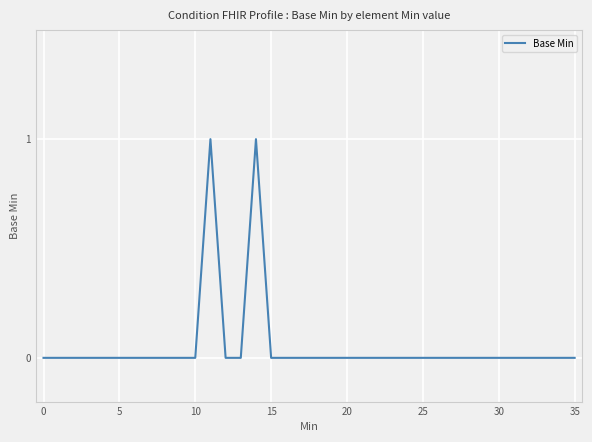

Does the chart display data point markers on the line(s)?

No